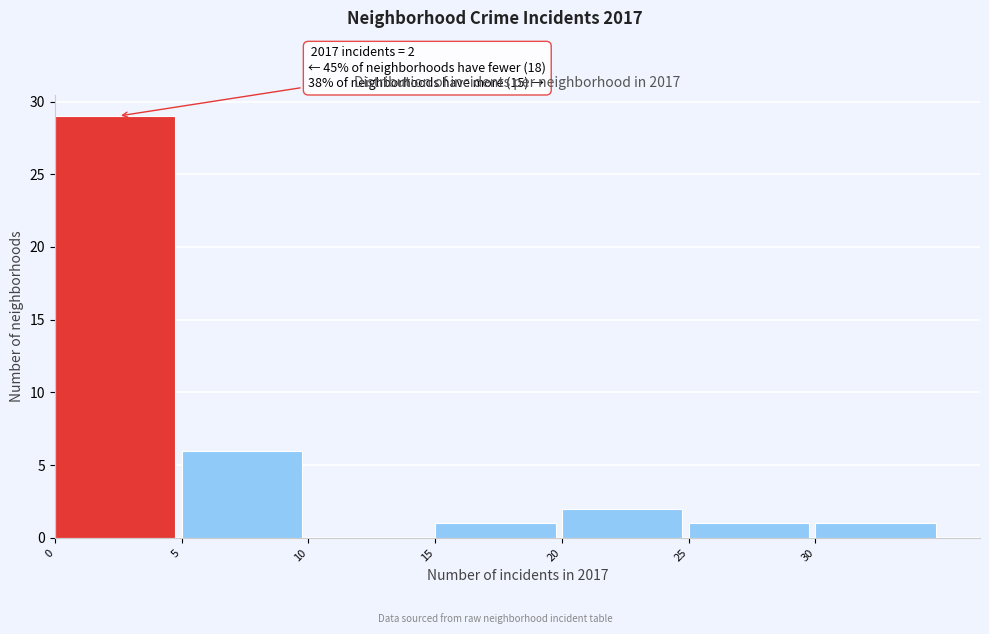

Over which range of the x-axis is the bar tallest?

0 to 5